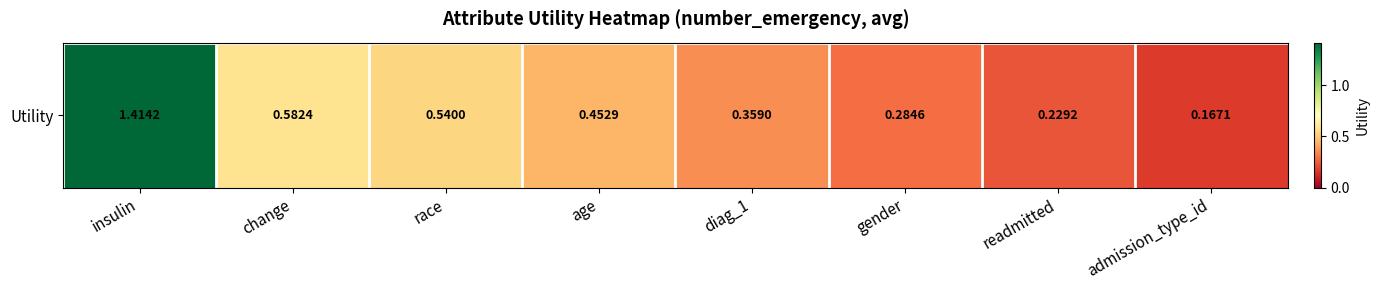

The chart shows a value of 0.5 at diag_1. True or false?

False